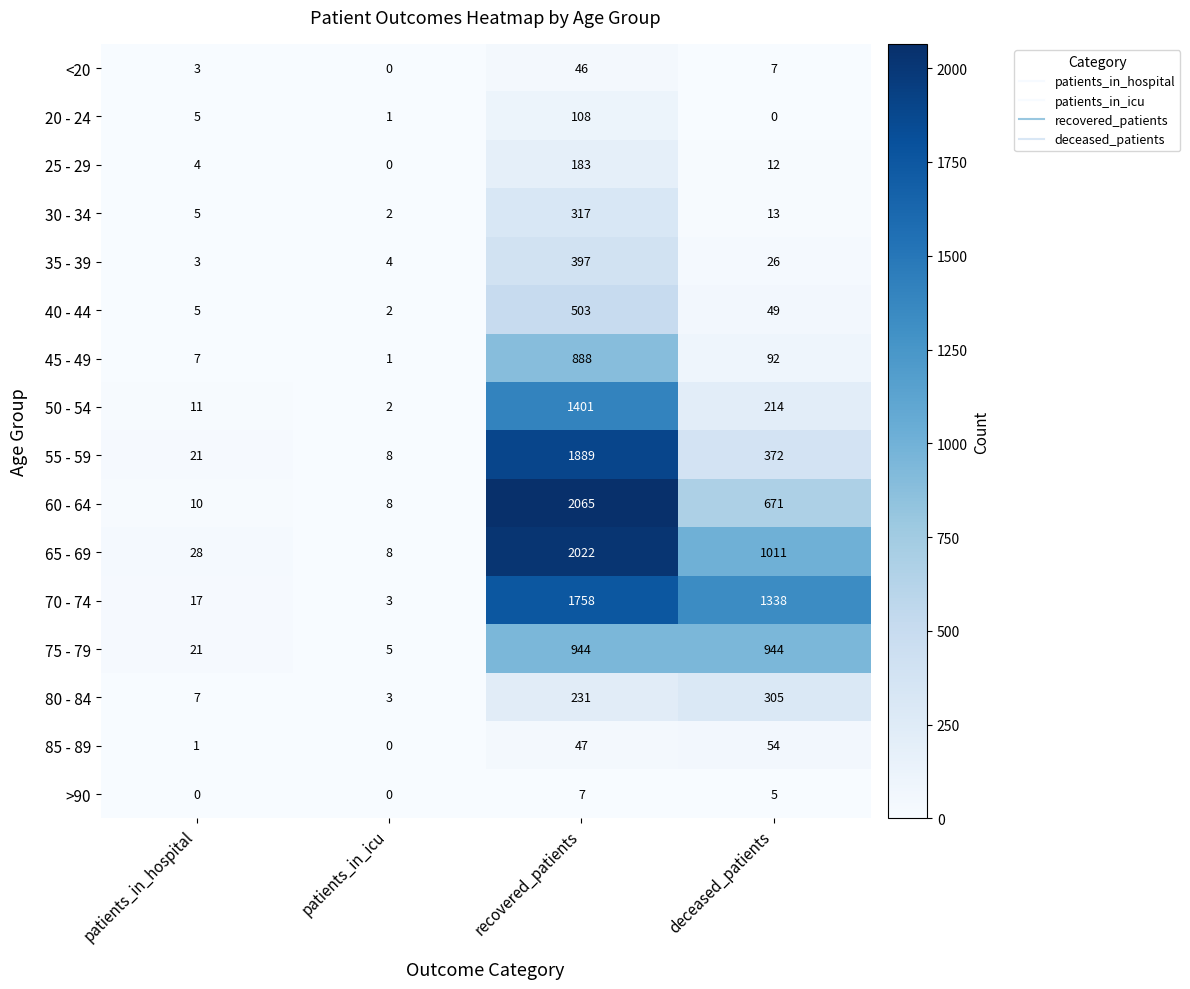

What is the highest value of the 85 - 89 series?

54